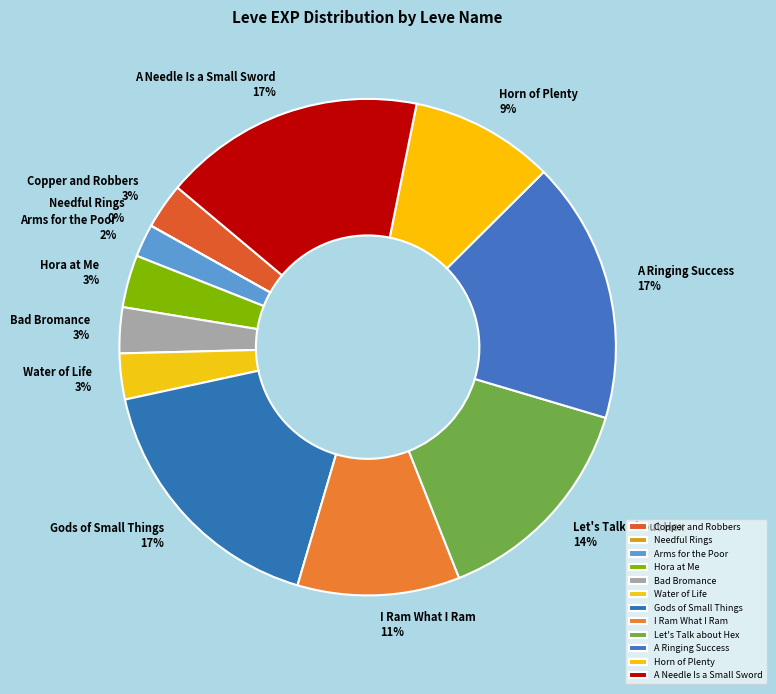

True or false: Bad Bromance accounts for 3% of the total.

True